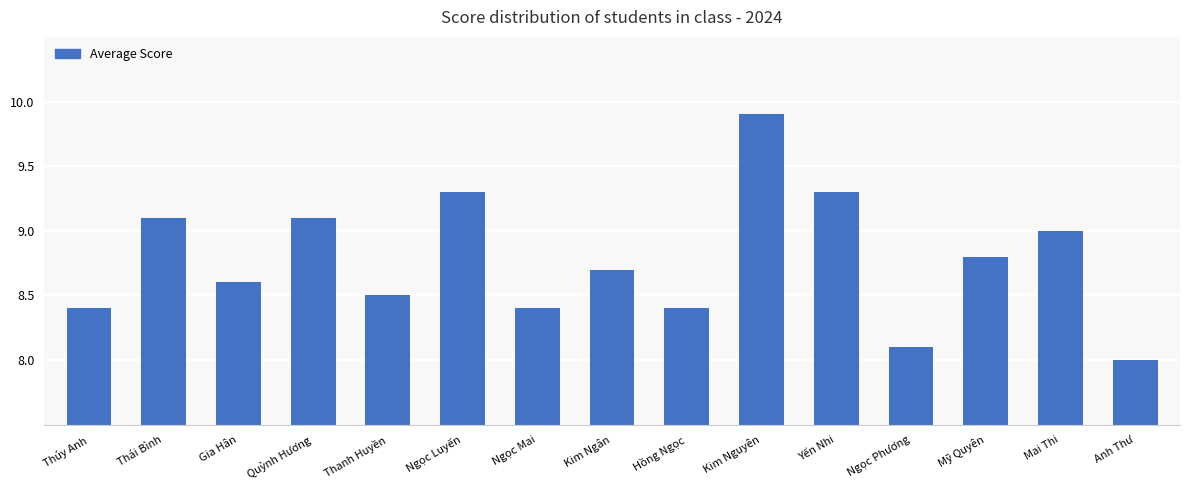

What is the label of the 7th bar from the right?

Hồng Ngọc